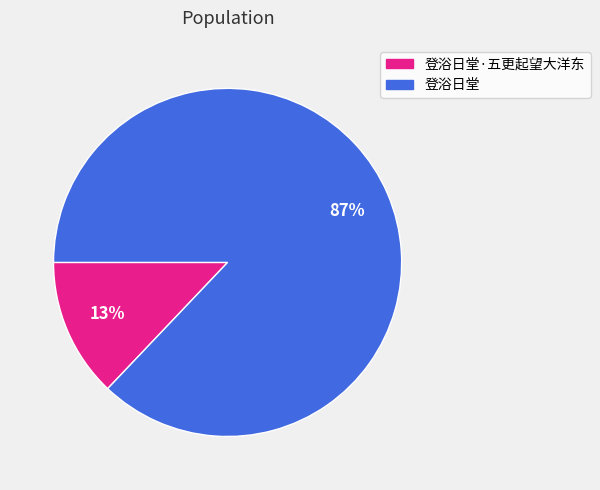

To the nearest percent, what portion does 登浴日堂·五更起望大洋东 represent?

13%